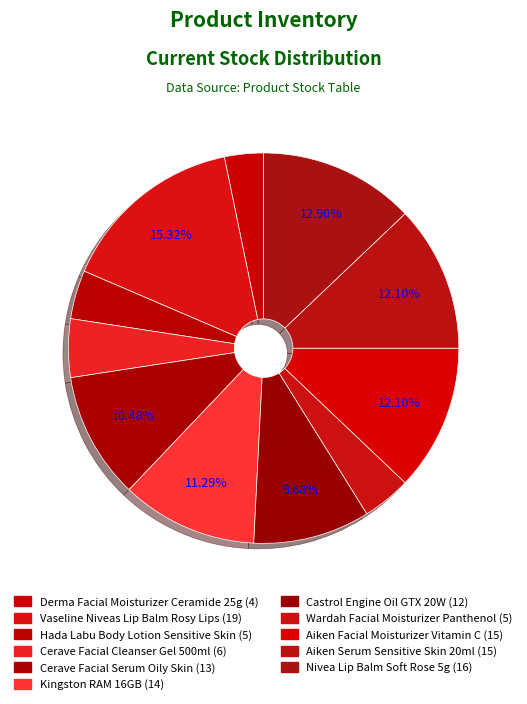

How many segments does this pie chart have?

11